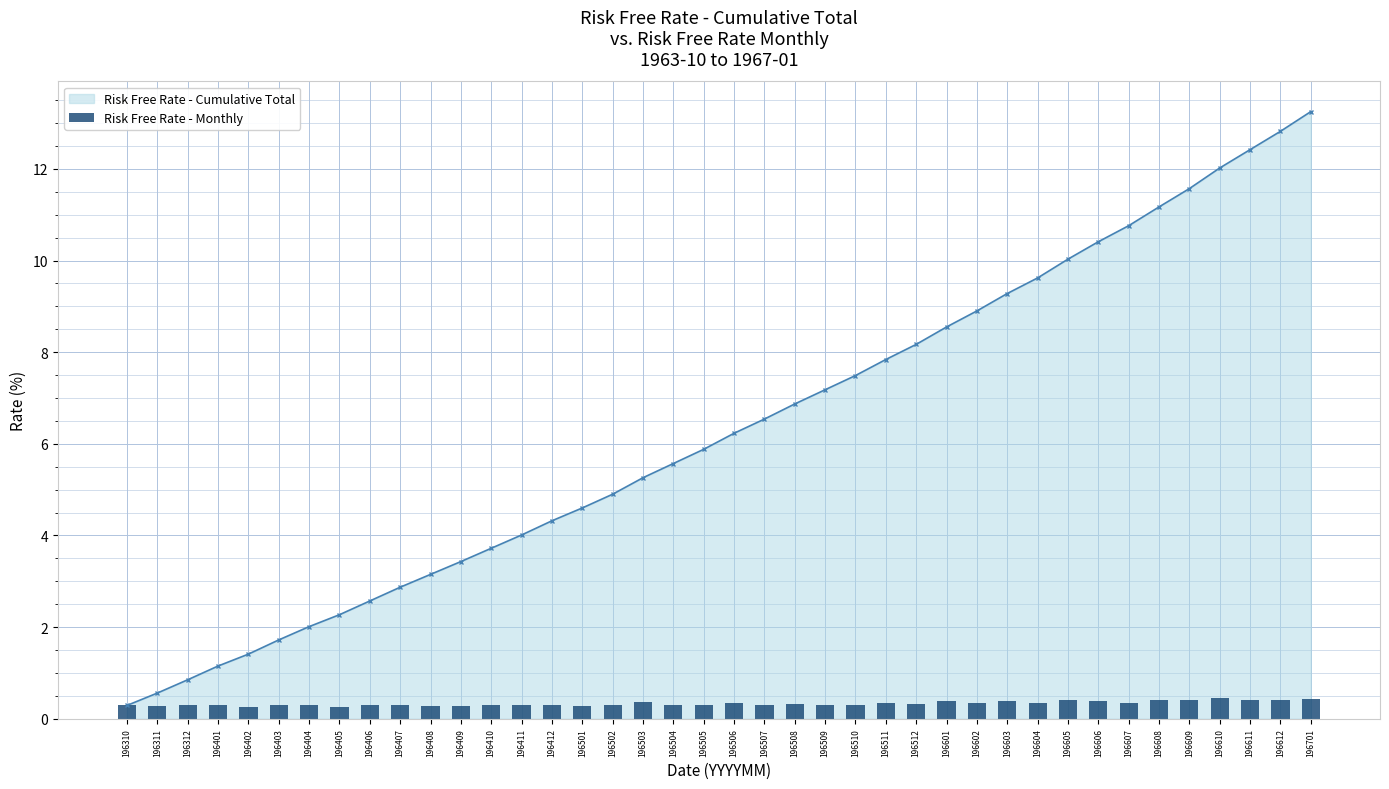

True or false: Risk Free Rate - Cumulative Total has more than 2 interior local peaks.

False